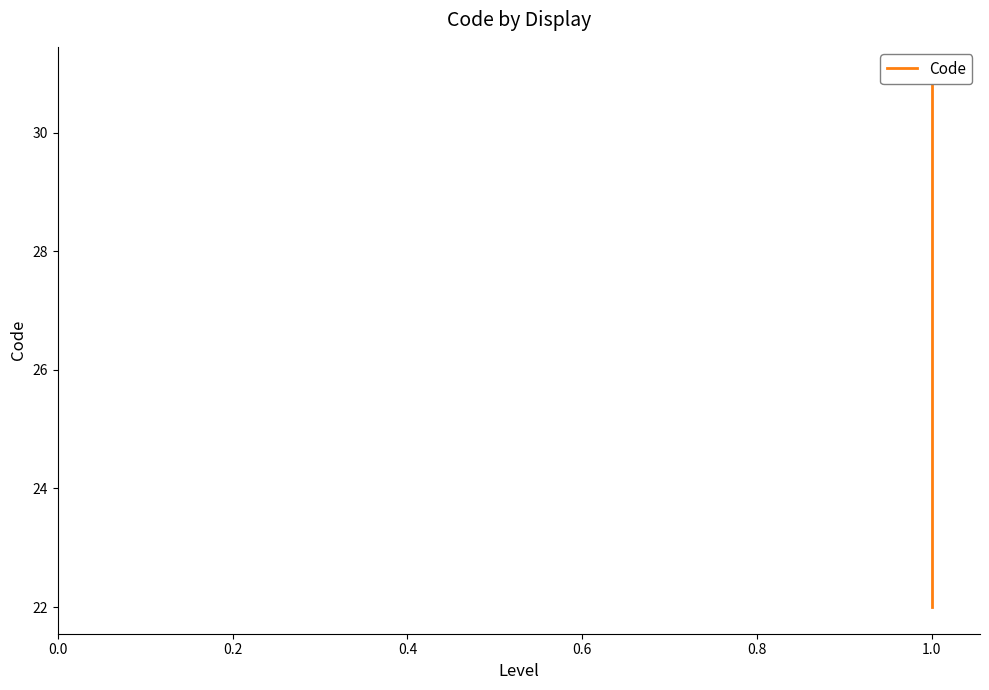

What is the greatest value displayed?

31